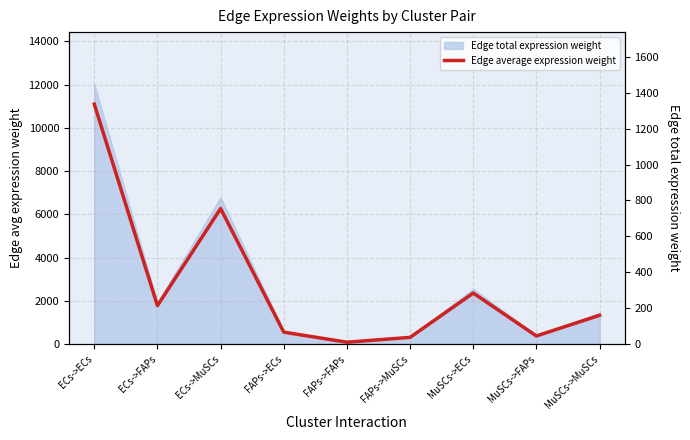

Is it true that the value at MuSCs->ECs is 443.0?

False